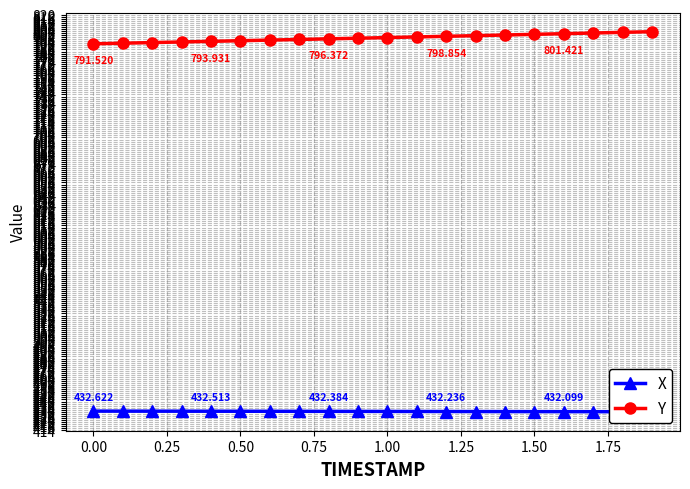

True or false: Y and X cross at least once.

False